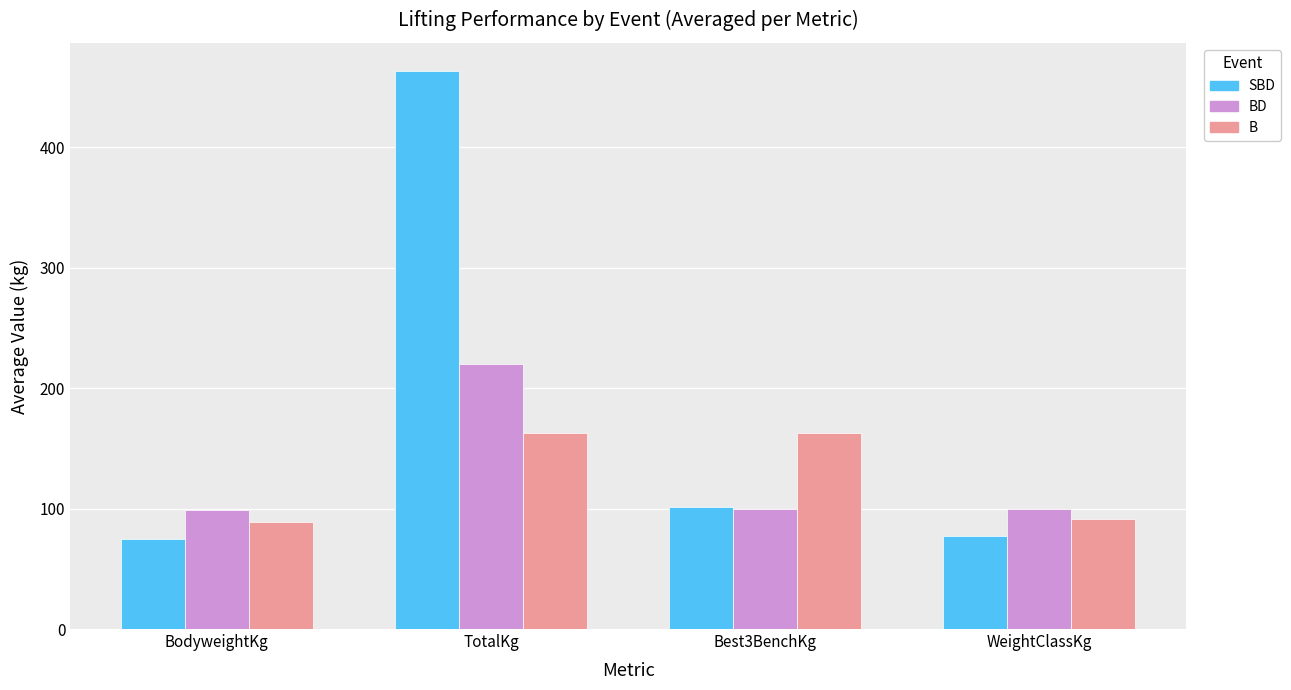

At which label does SBD reach its peak?

TotalKg